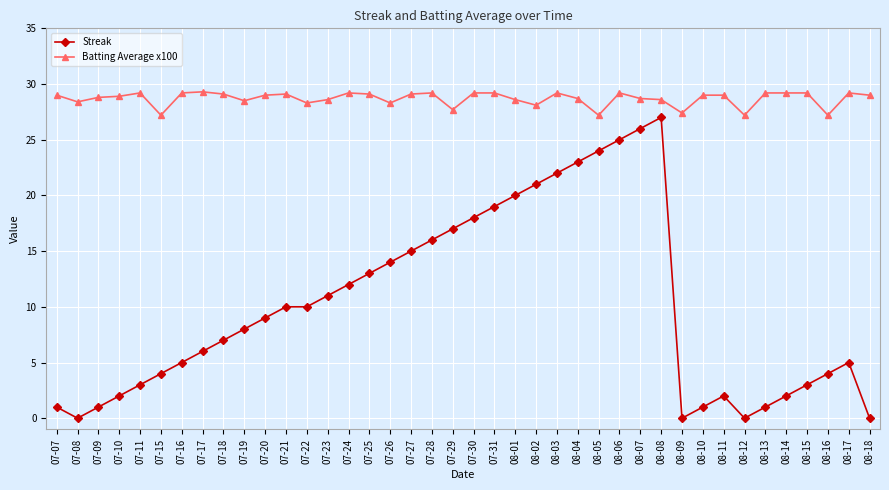

True or false: Batting Average x100 and Streak cross at least once.

False